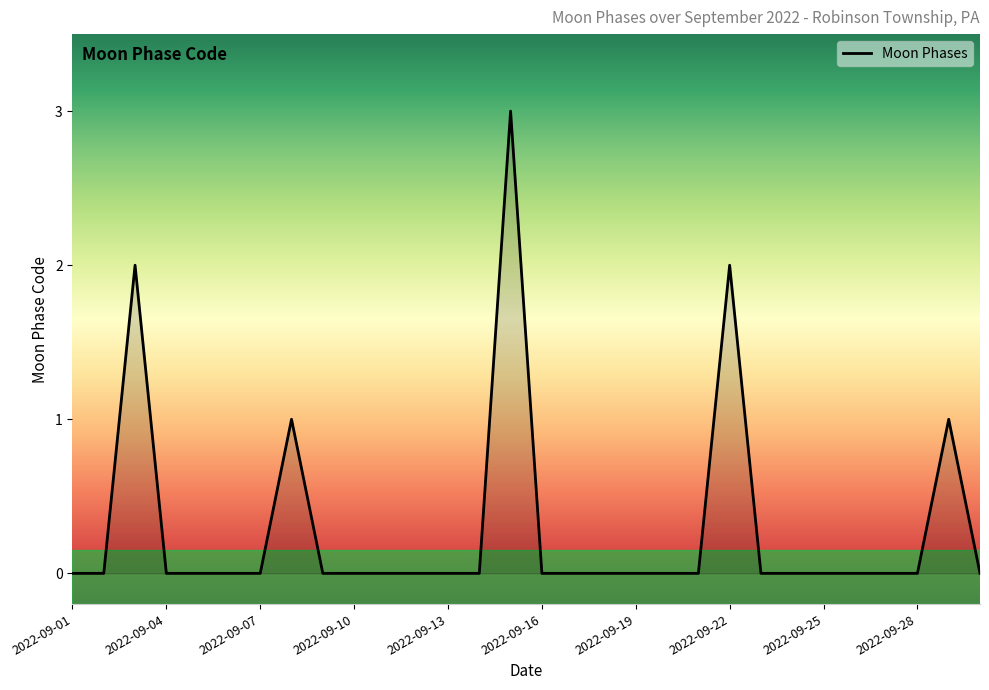

What is the maximum value shown in the chart?

3